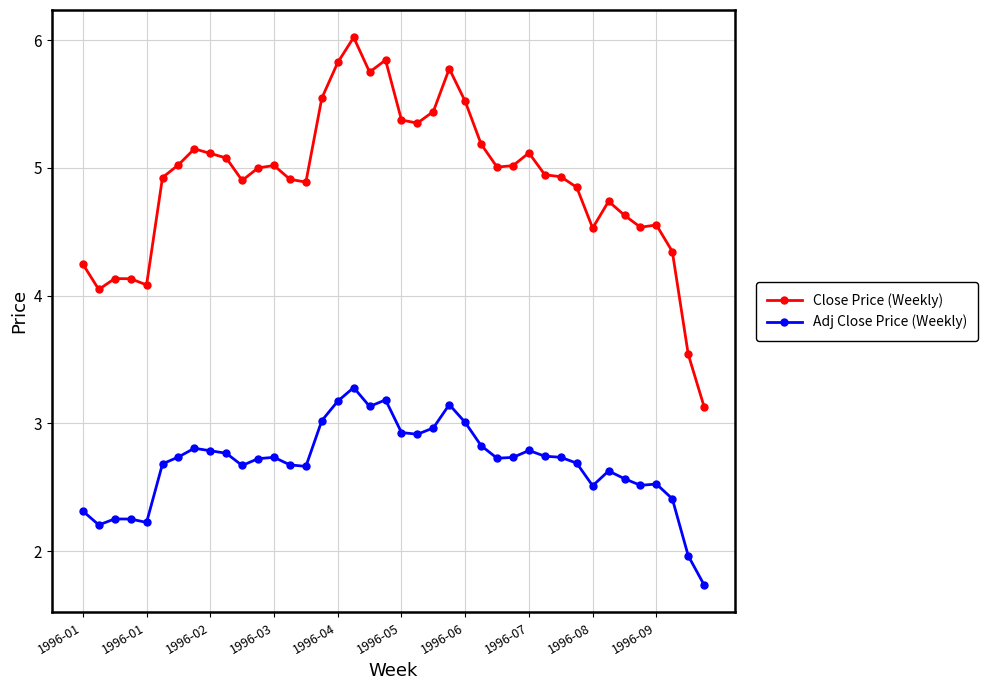

Rank the series by their average value, from lowest to highest.

Adj Close Price (Weekly), Close Price (Weekly)